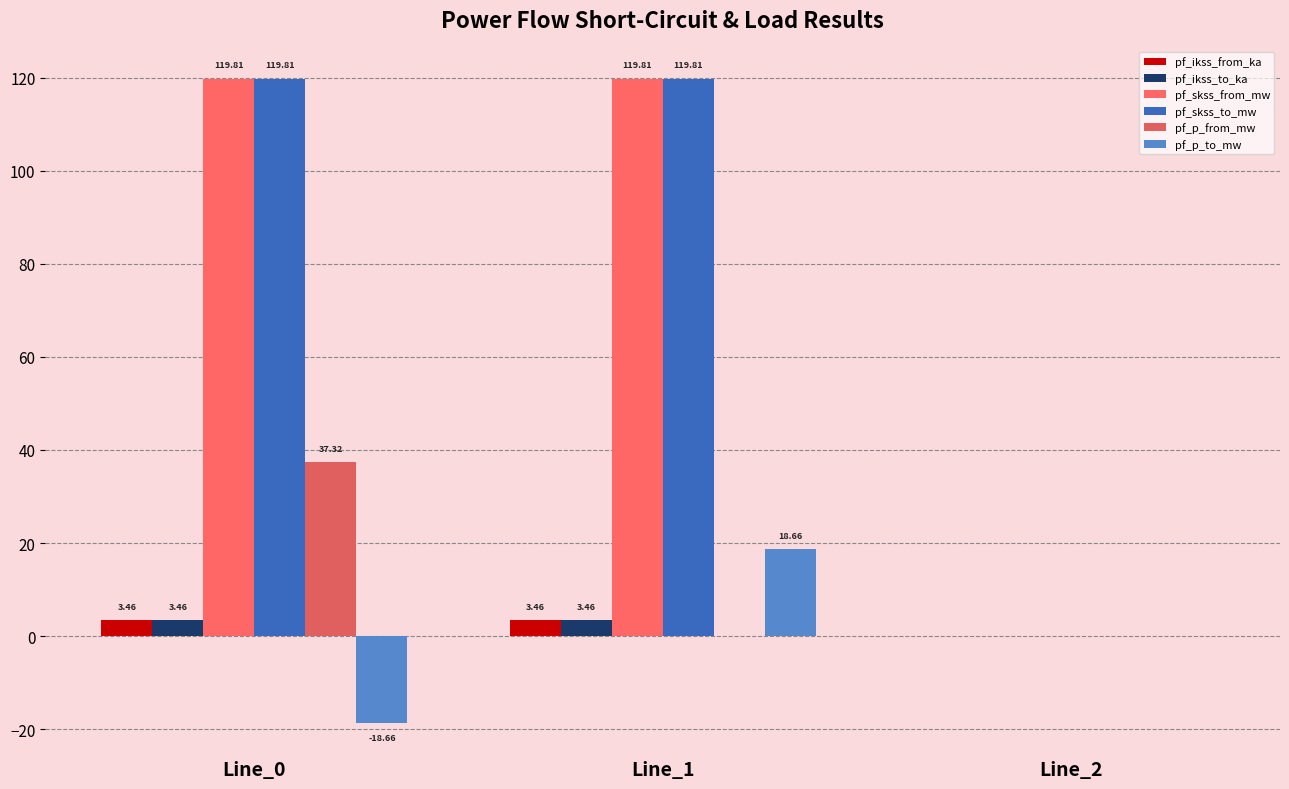

True or false: pf_p_to_mw has a value of 0.0 at Line_2.

True